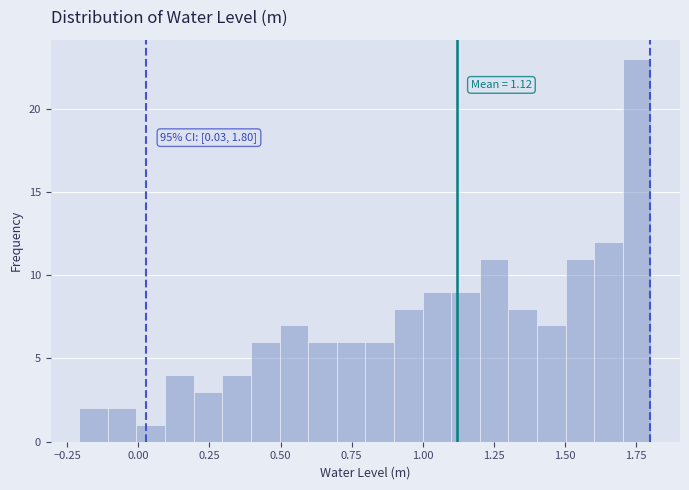

Around what value on the x-axis is the tallest bar? Give the approximate position of its centre, as read against the axis.

1.75